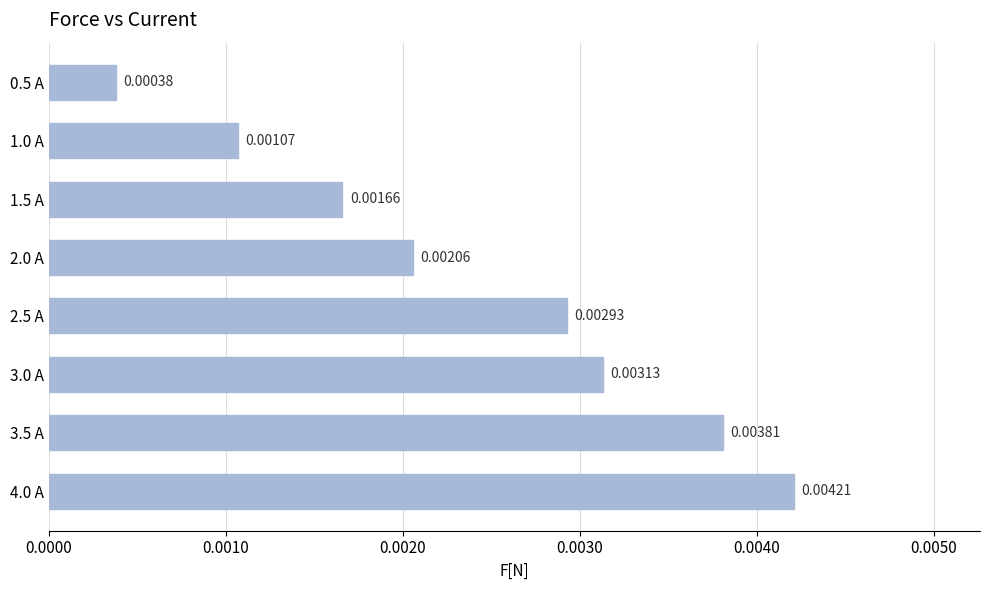

List the labels in order of value, smallest first.

0.5 A, 1.0 A, 1.5 A, 2.0 A, 2.5 A, 3.0 A, 3.5 A, 4.0 A